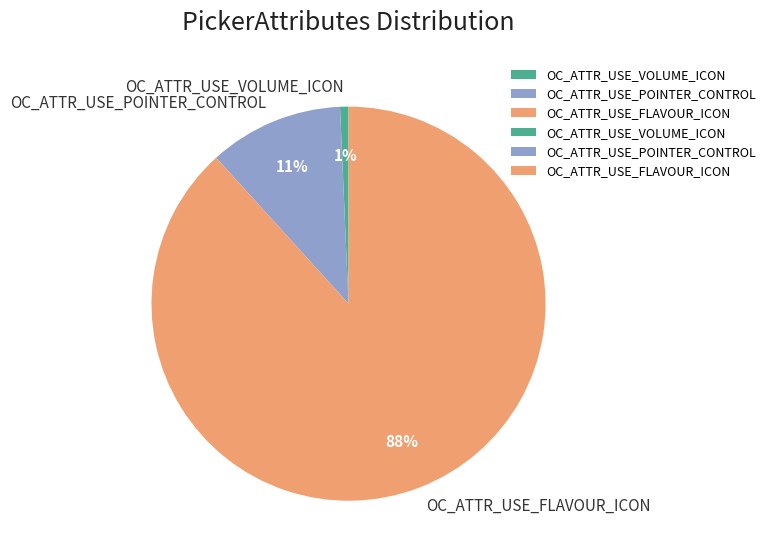

How many segments does this pie chart have?

3